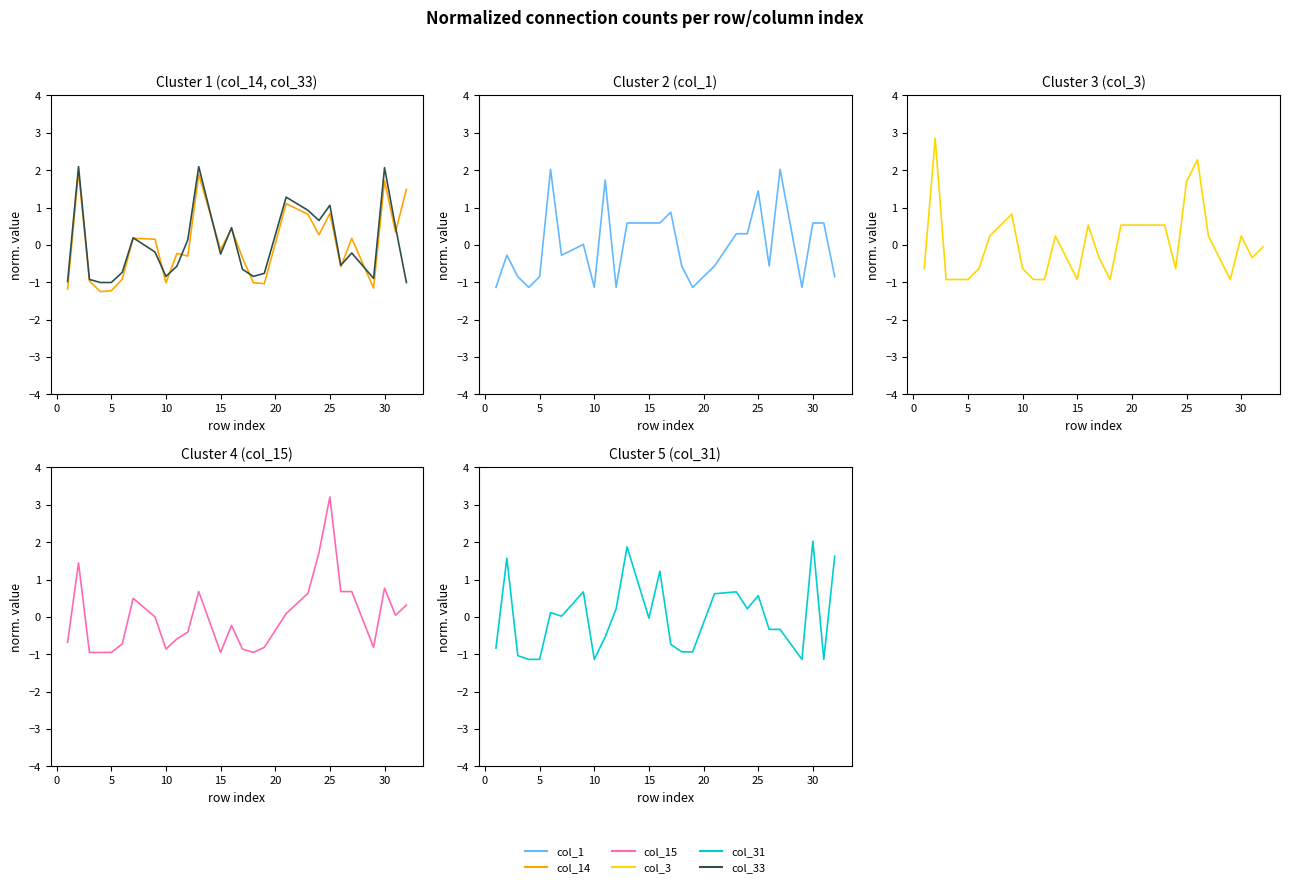

At how many categories does at least one series exceed 2?

7